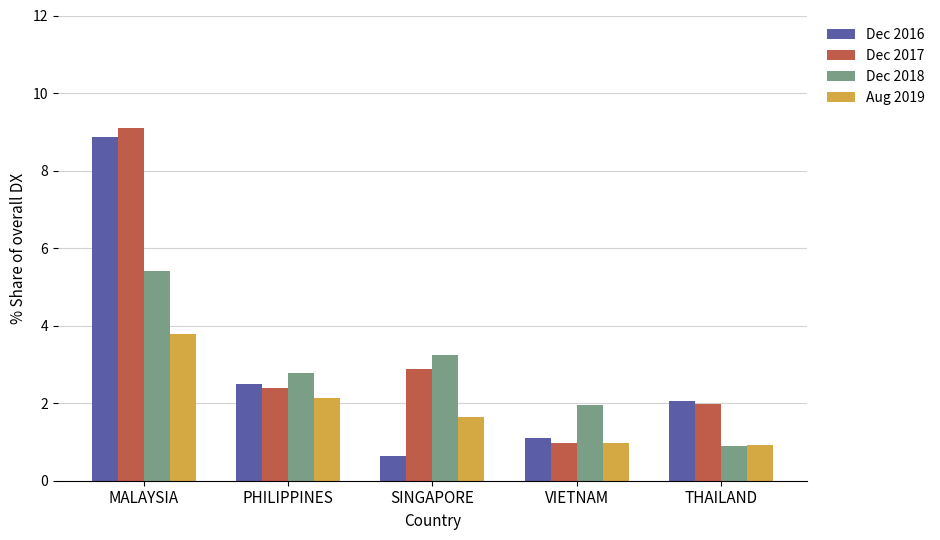

What is the smallest value displayed?

0.6